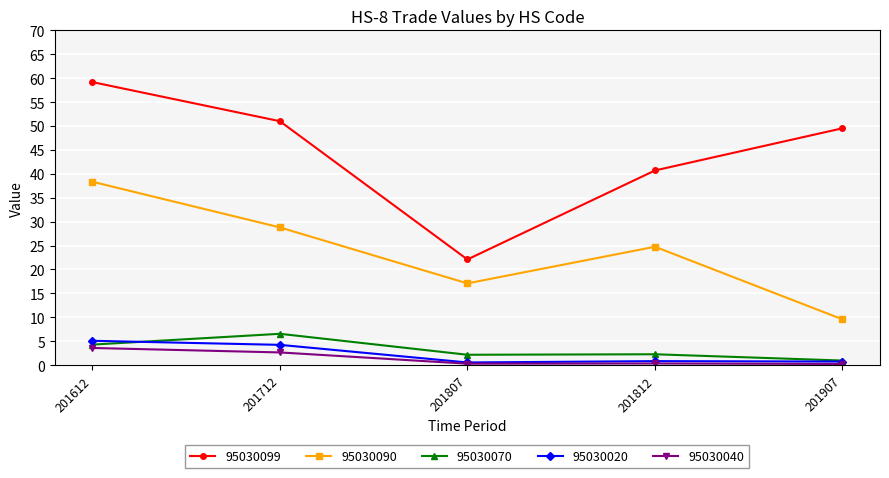

Which series has the largest range (max minus min)?

95030099